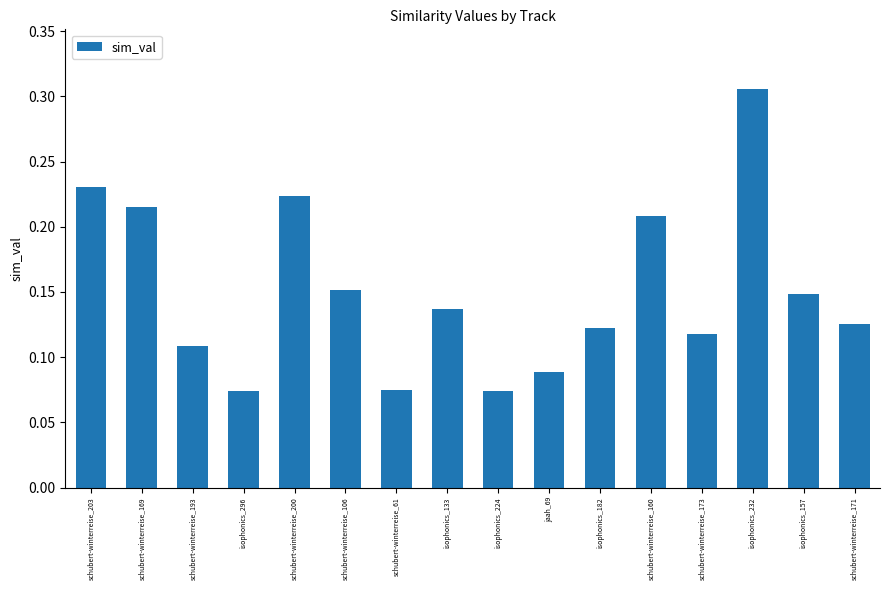

What is the sum of the values at schubert-winterreise_106 and schubert-winterreise_203?

0.4